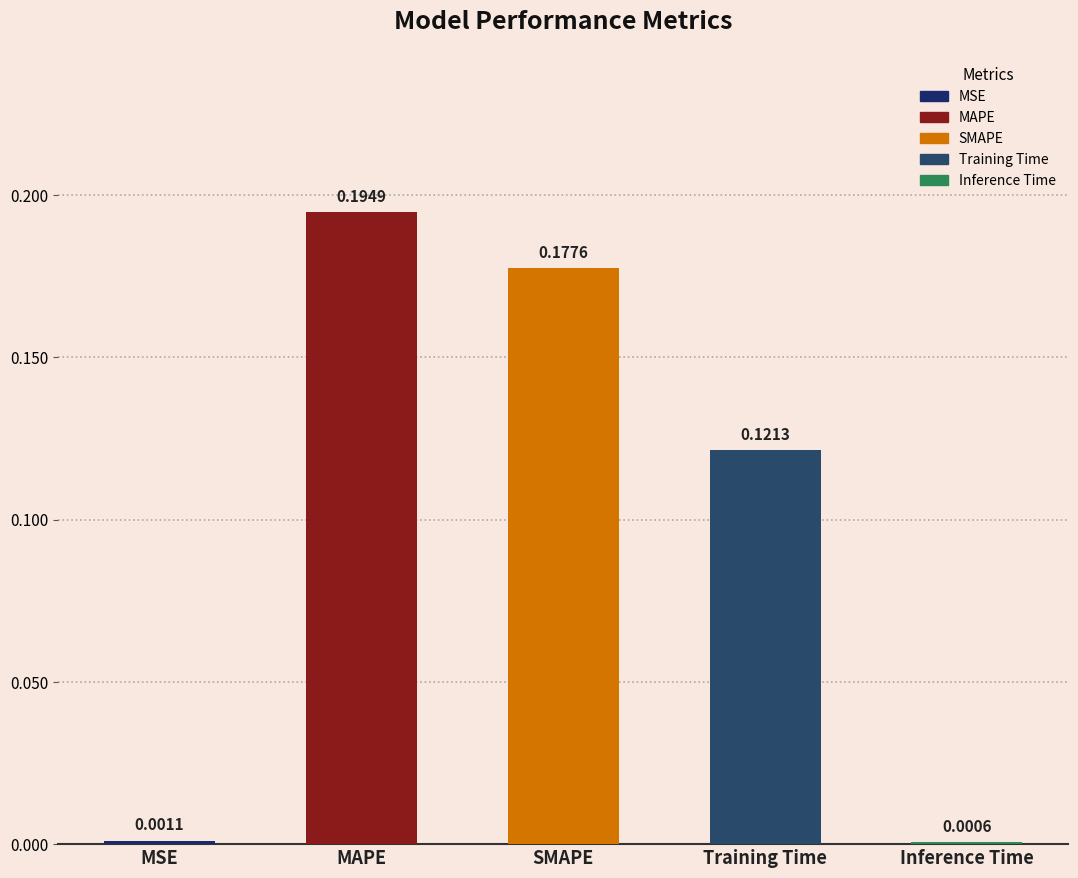

What is the change in value from MSE to SMAPE?

+0.2